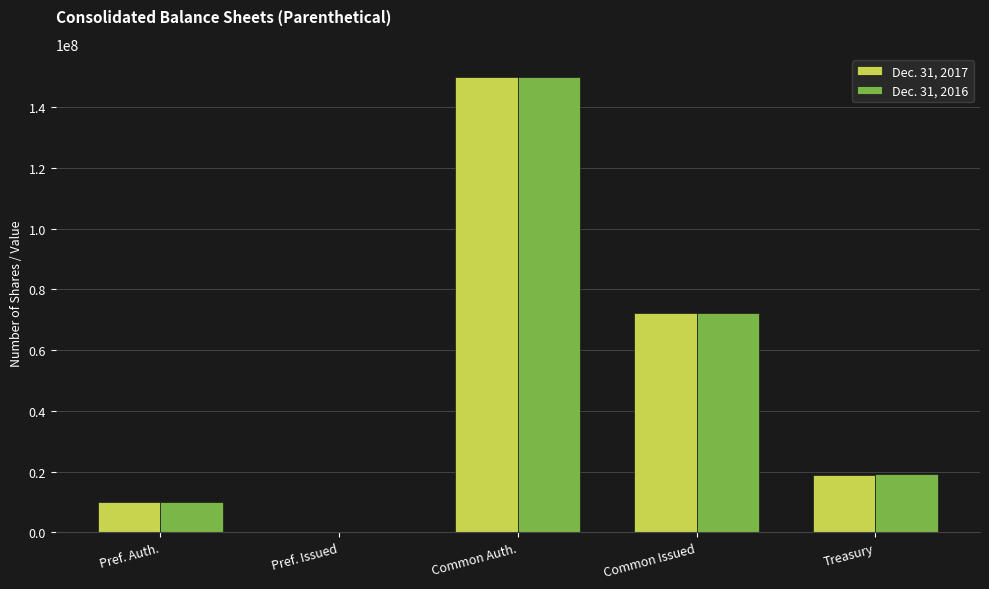

Reading left to right, list all the values displayed in this chart.

Dec. 31, 2017: 10000000	0	150000000	72151857	18915762
Dec. 31, 2016: 10000000	0	150000000	72151857	19267269